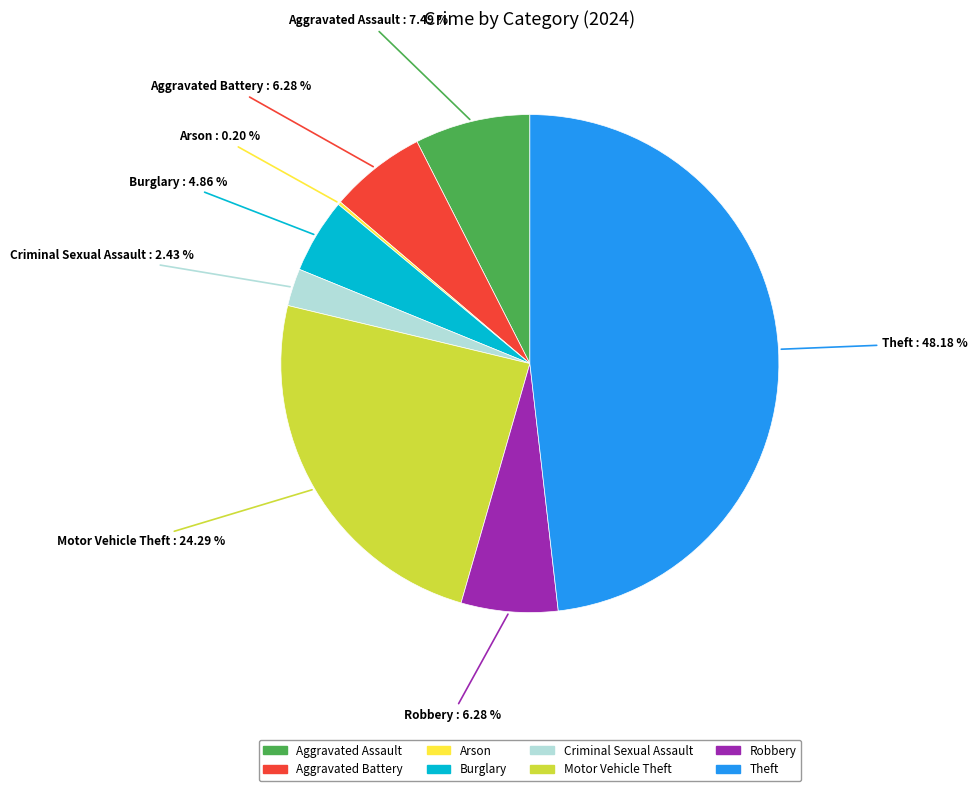

Is there any slice that represents more than half of the pie?

No